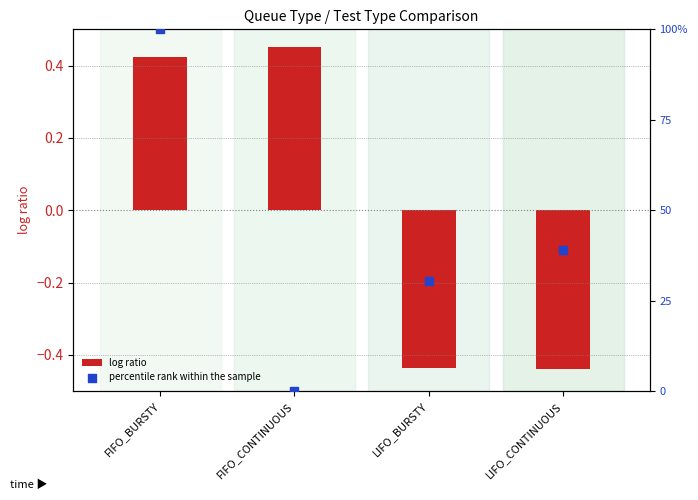

What are all the series names shown in the legend?

log ratio, percentile rank within the sample